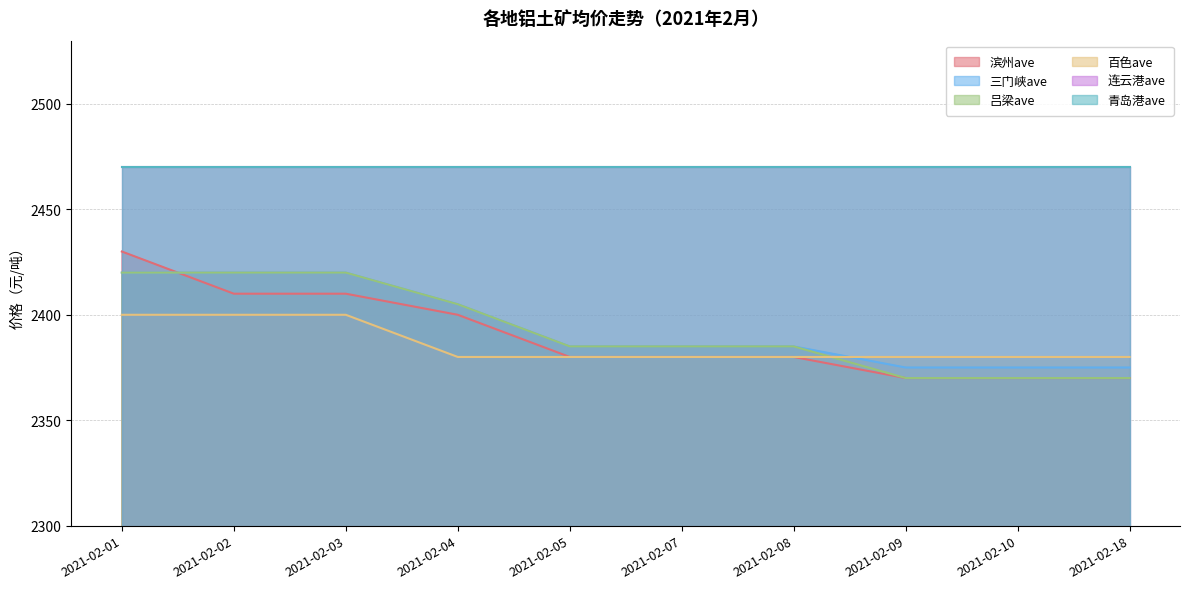

What is the difference between the 吕梁ave values at 2021-02-05 and 2021-02-01?

35